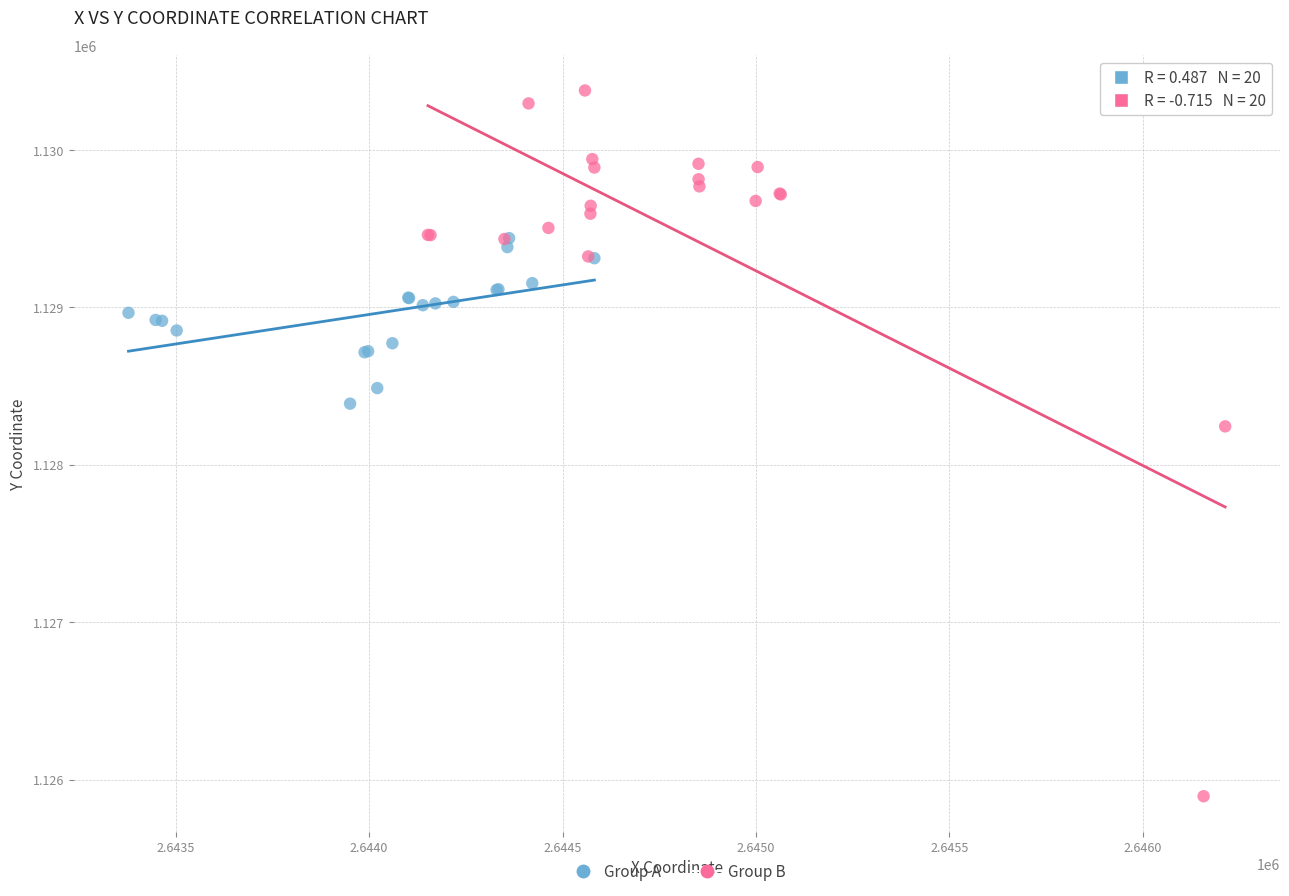

Which series has the largest Y range (max minus min)?

Group B